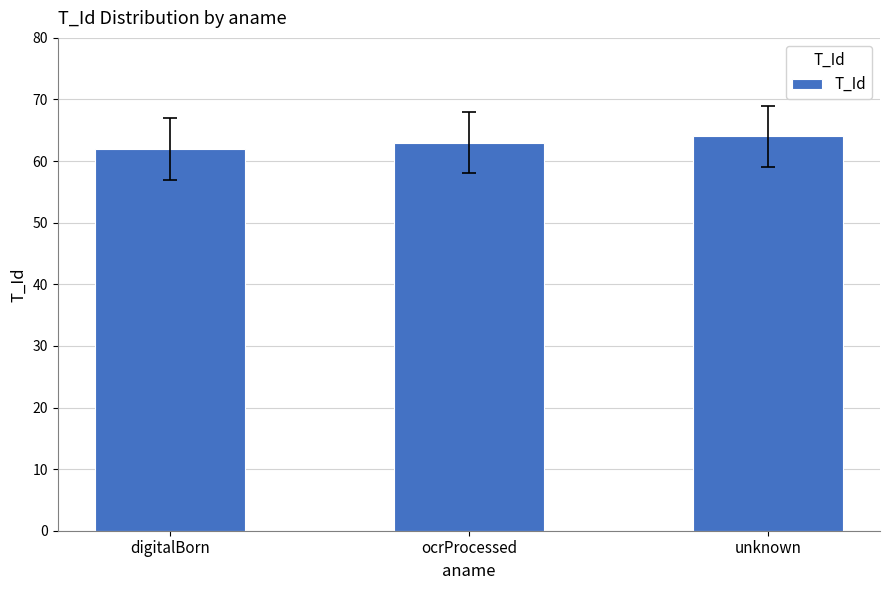

Rank the categories by value from lowest to highest.

digitalBorn, ocrProcessed, unknown